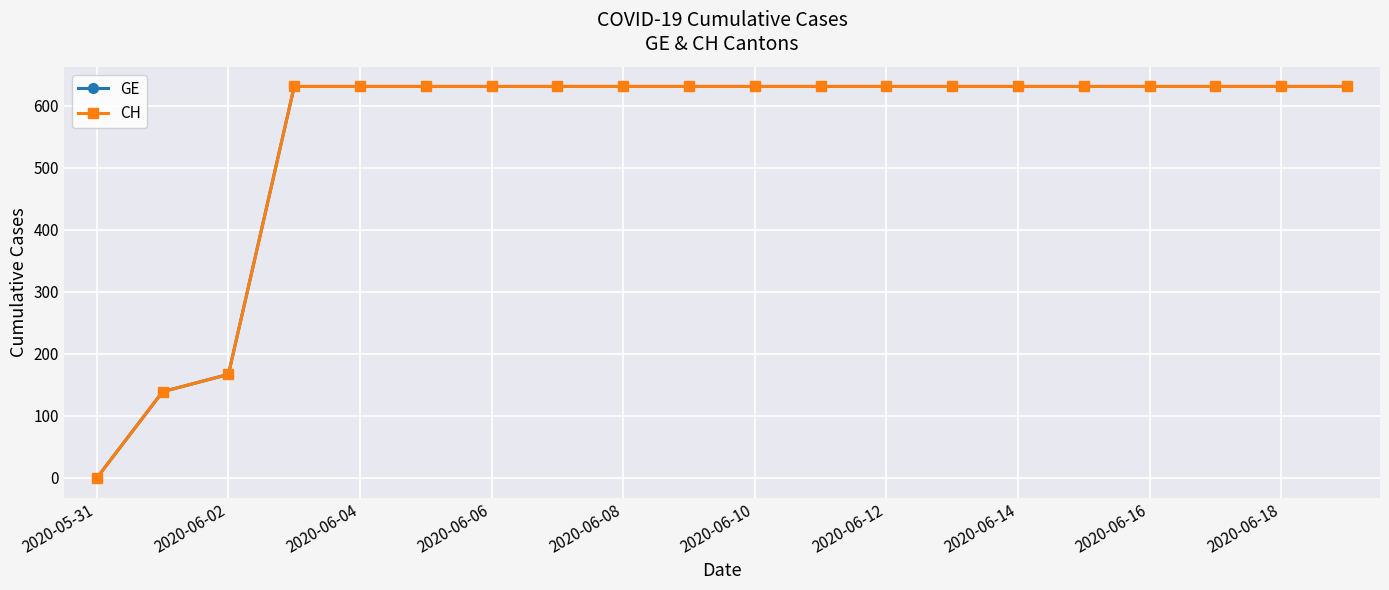

True or false: CH and GE intersect in this chart.

False